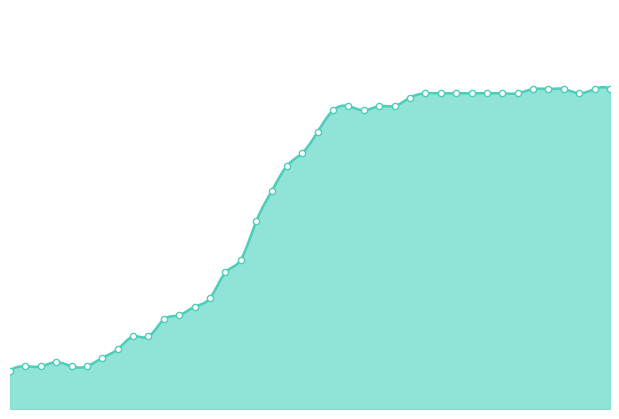

What is the ratio of the value at 2020-03-02 to the value at 2020-03-24?

0.1